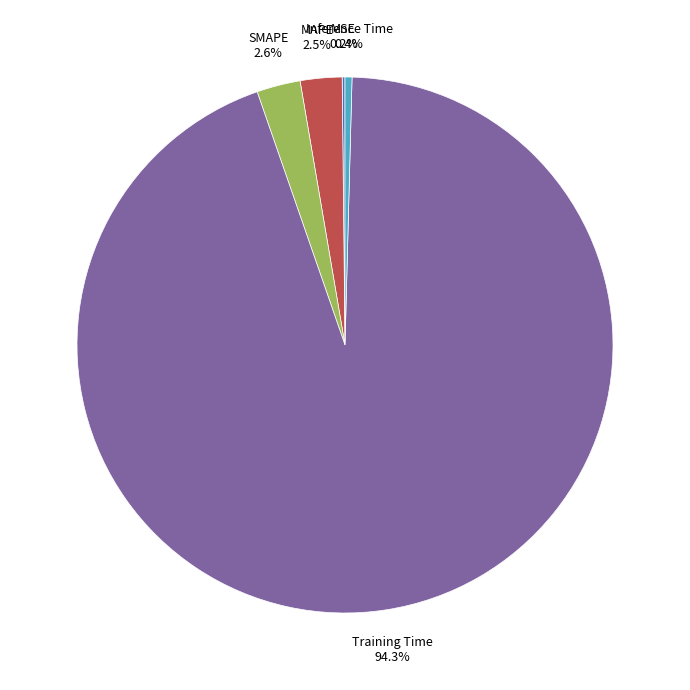

What portion of the pie excludes Inference Time?

99.6%